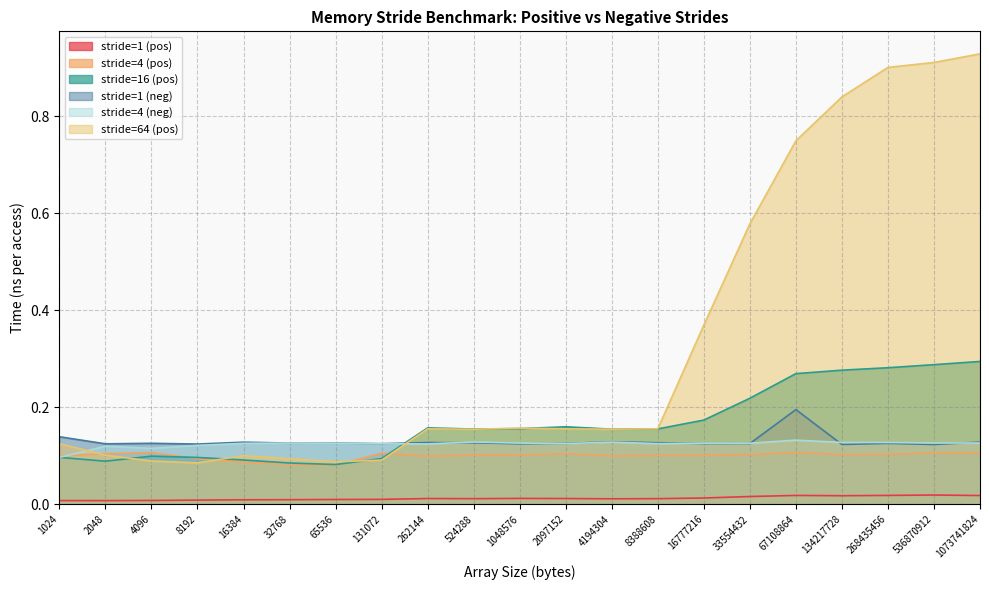

What is the lowest value of the stride=16 (pos) series?

0.1